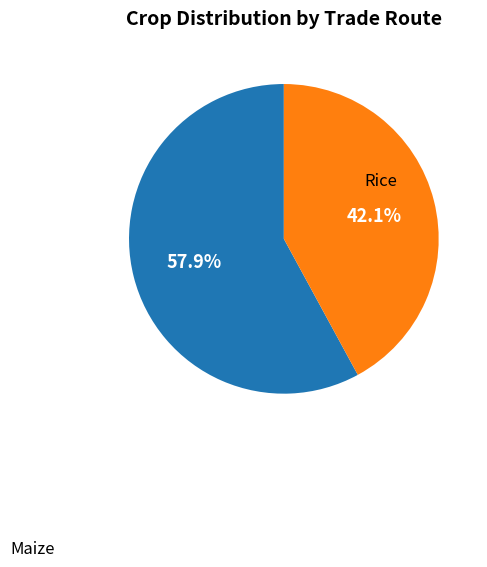

Is there a majority slice in this chart?

Yes